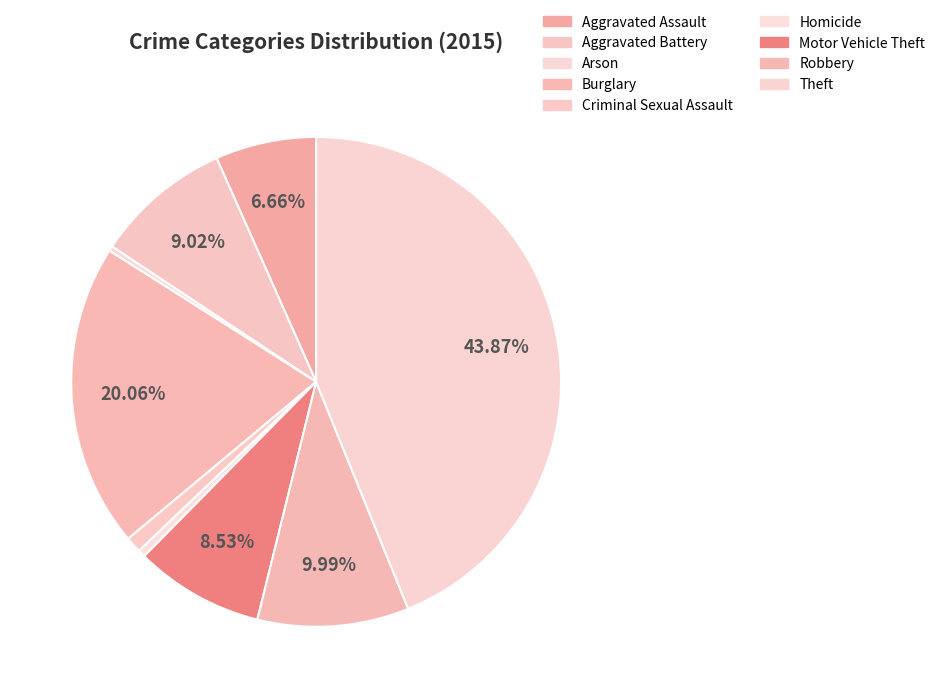

To the nearest percent, what portion does Burglary represent?

20%